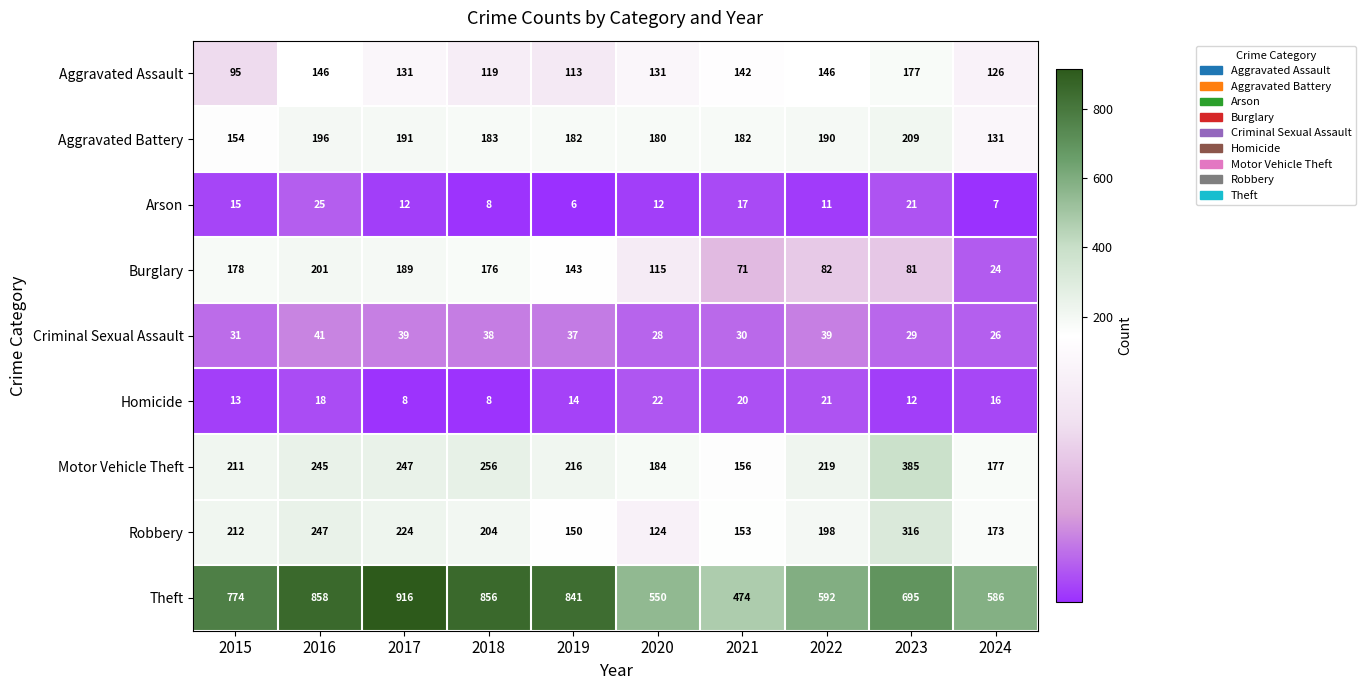

Is it true that Burglary equals 154 at 2020?

False